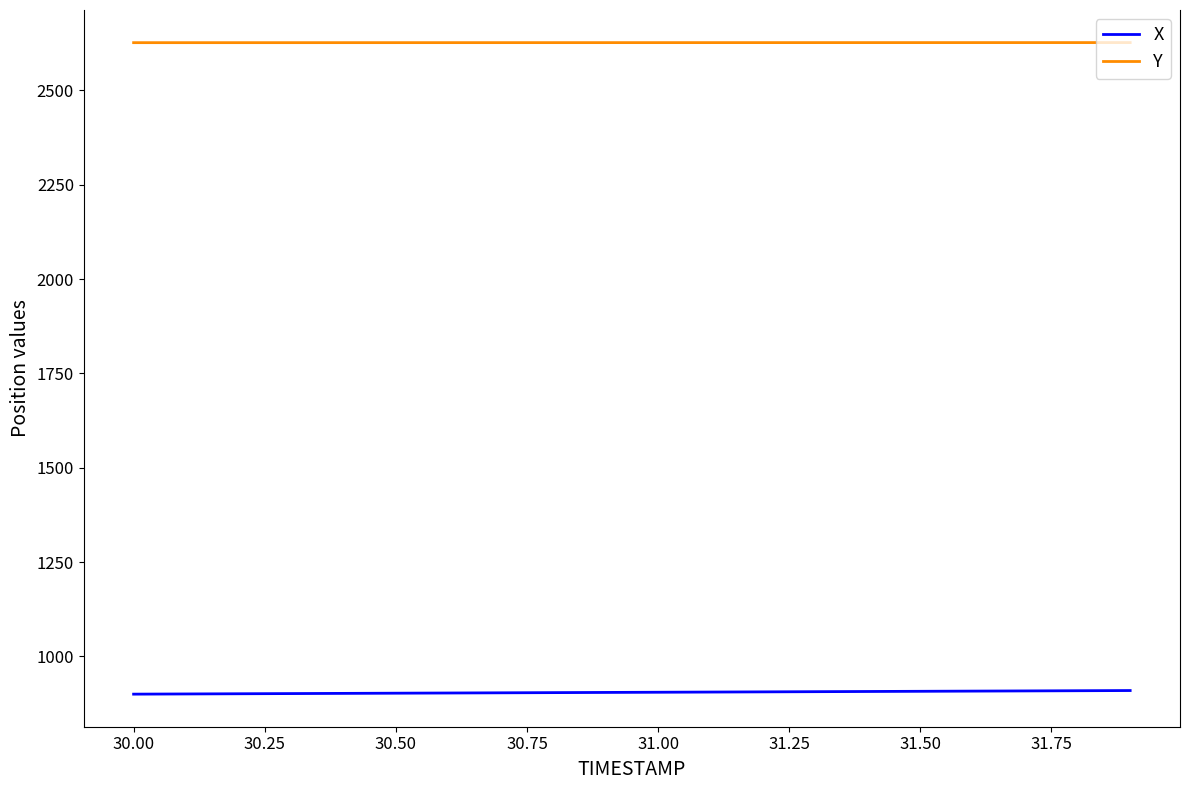

True or false: Y and X intersect in this chart.

False